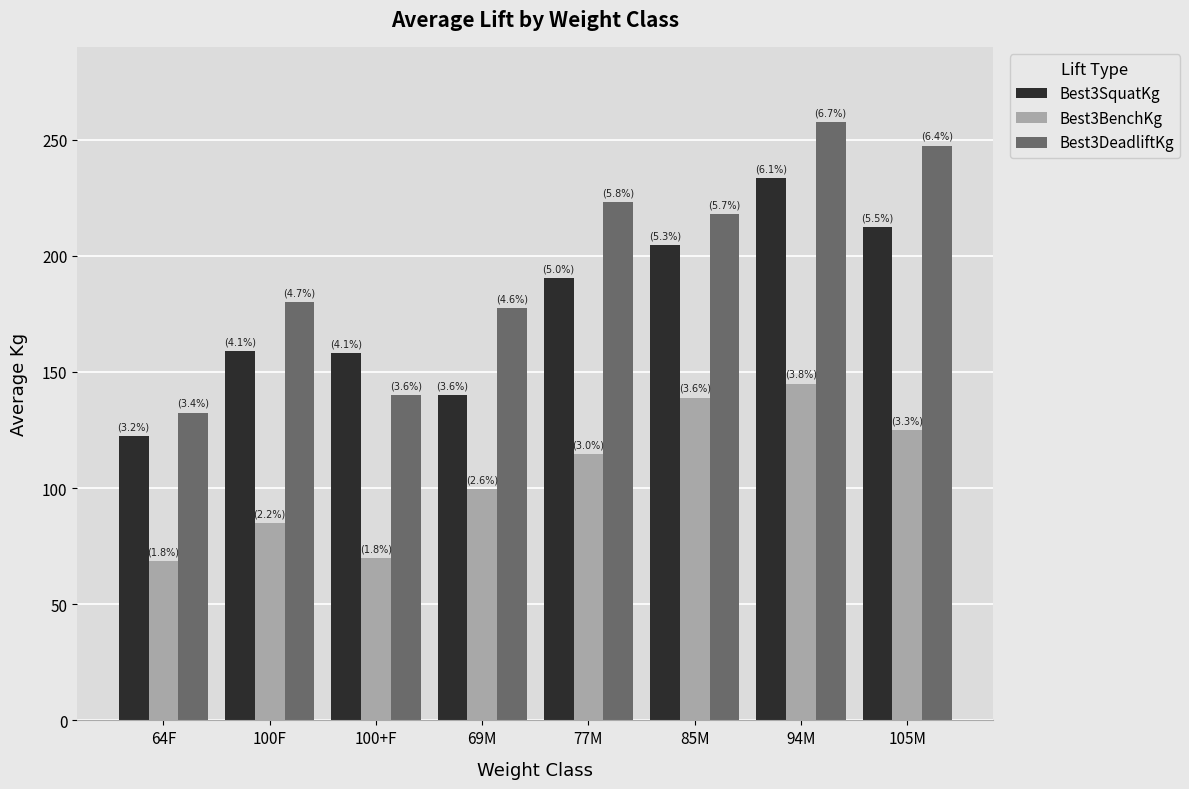

True or false: Best3SquatKg has a value of 190.5 at 77M.

True